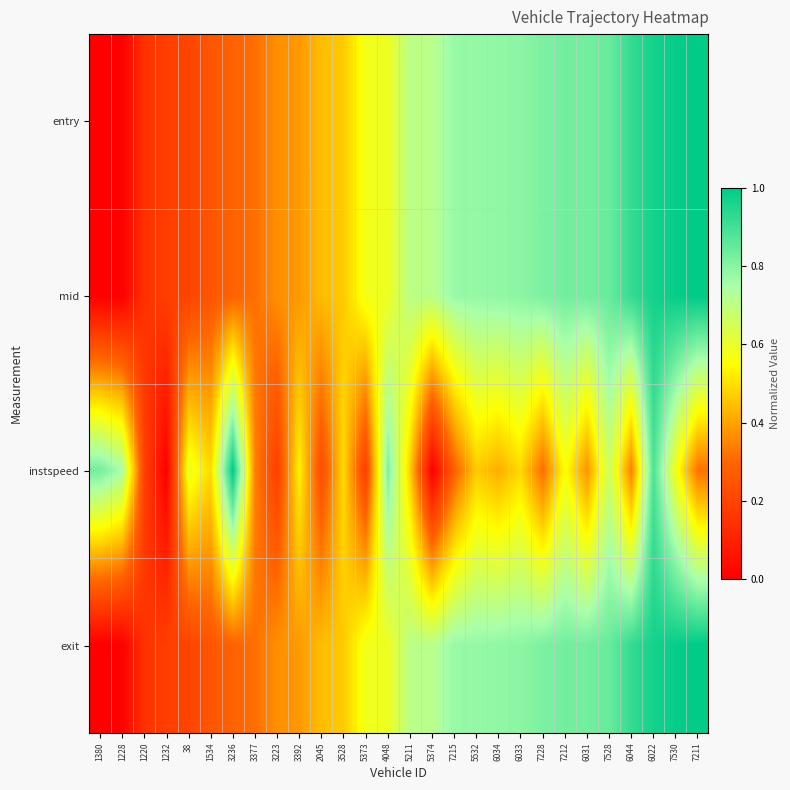

What is the spread (max minus min) of values at 6034?

0.4